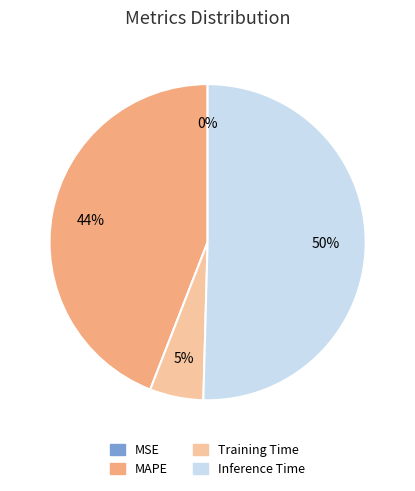

To the nearest percent, what is the average slice percentage?

25%